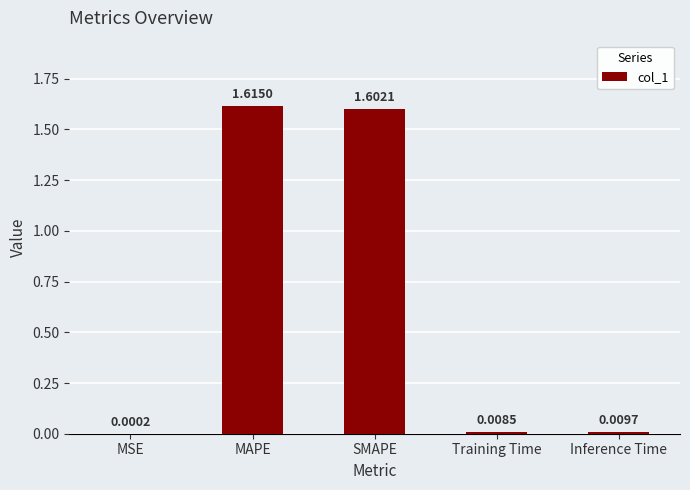

At which label is the value closest to 0?

MSE